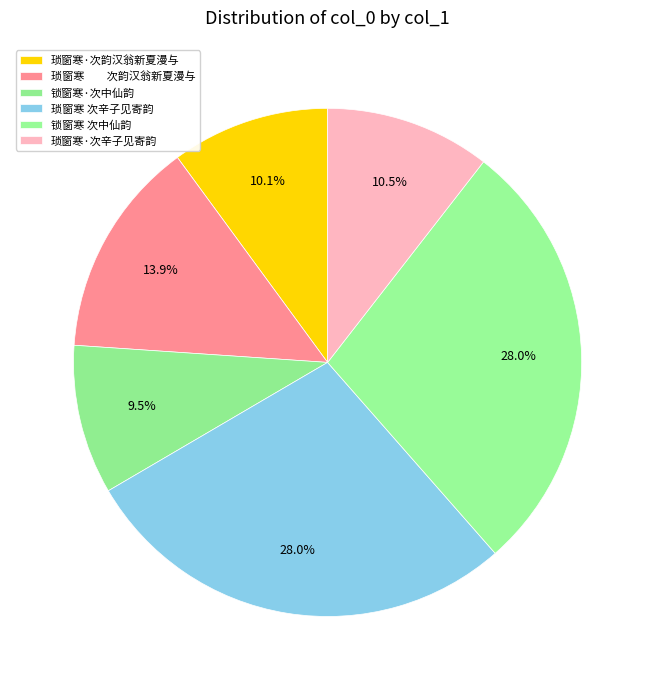

Is there any slice that represents more than half of the pie?

No